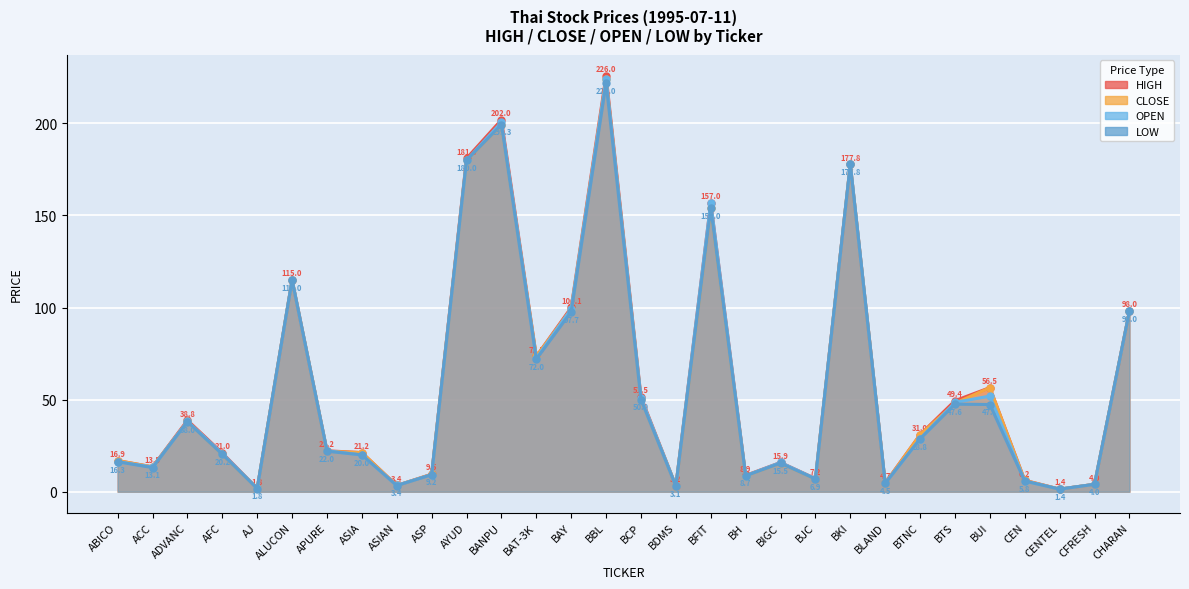

True or false: LOW and OPEN intersect in this chart.

False